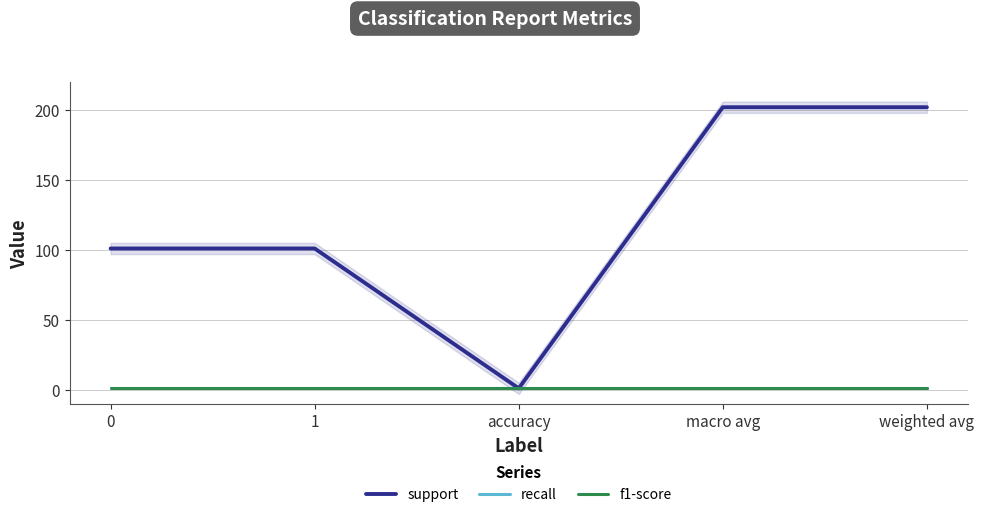

Rank the series at accuracy from lowest to highest value.

support, recall, f1-score